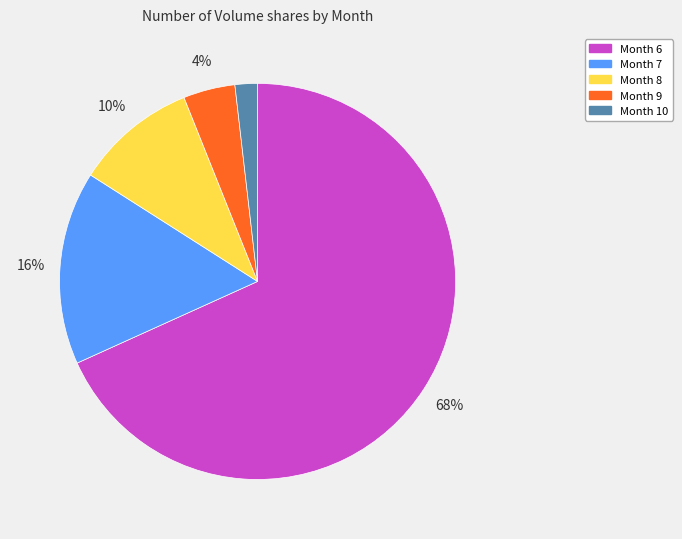

The Month 6 slice represents 55% of the pie. True or false?

False